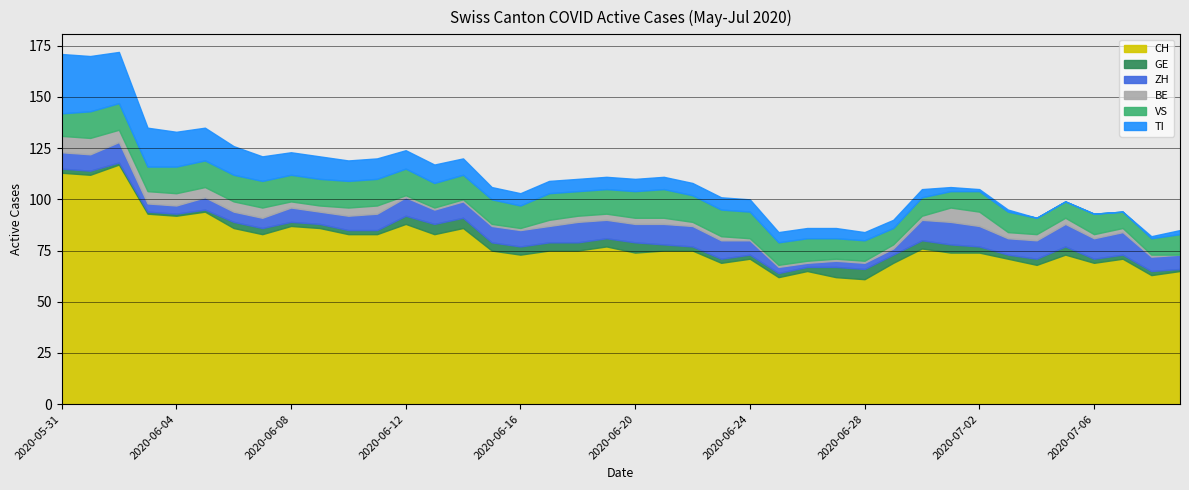

Which series has the largest range (max minus min)?

CH